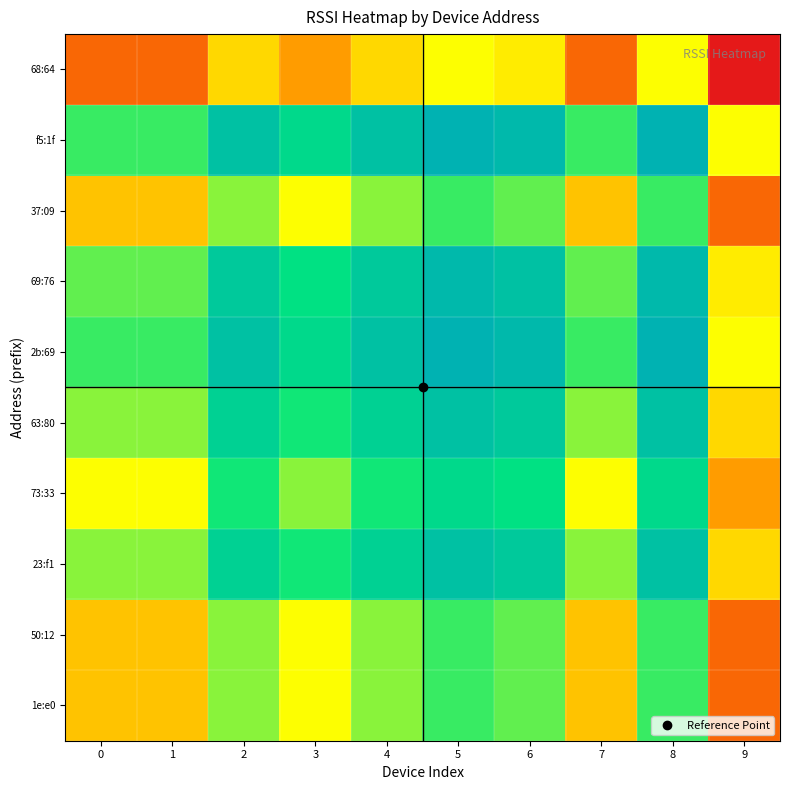

Which series has the widest spread of values?

1e:e0